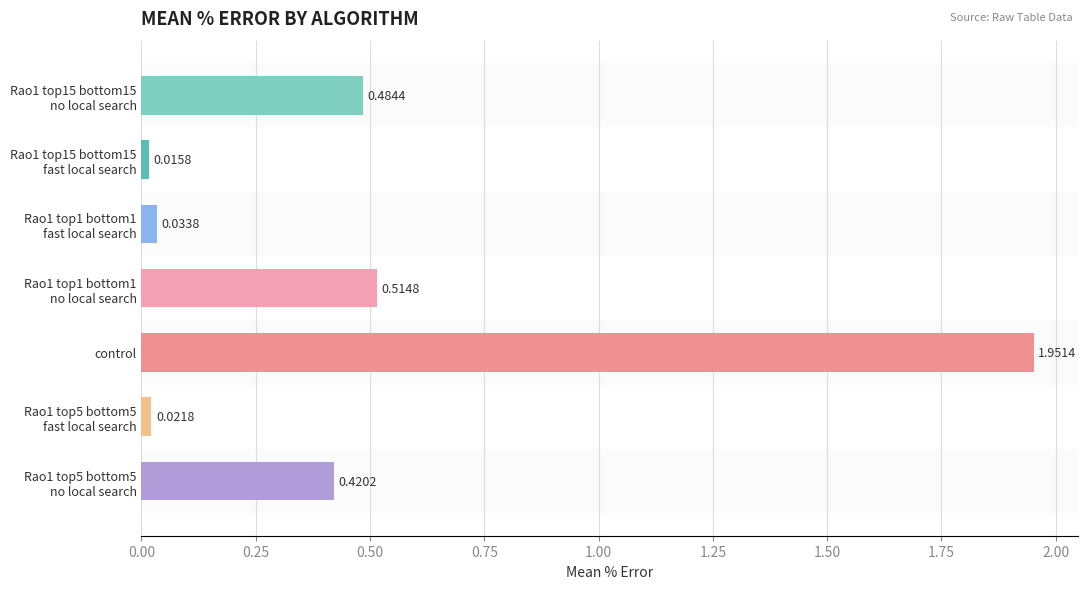

What is the difference between the maximum and minimum values?

1.9